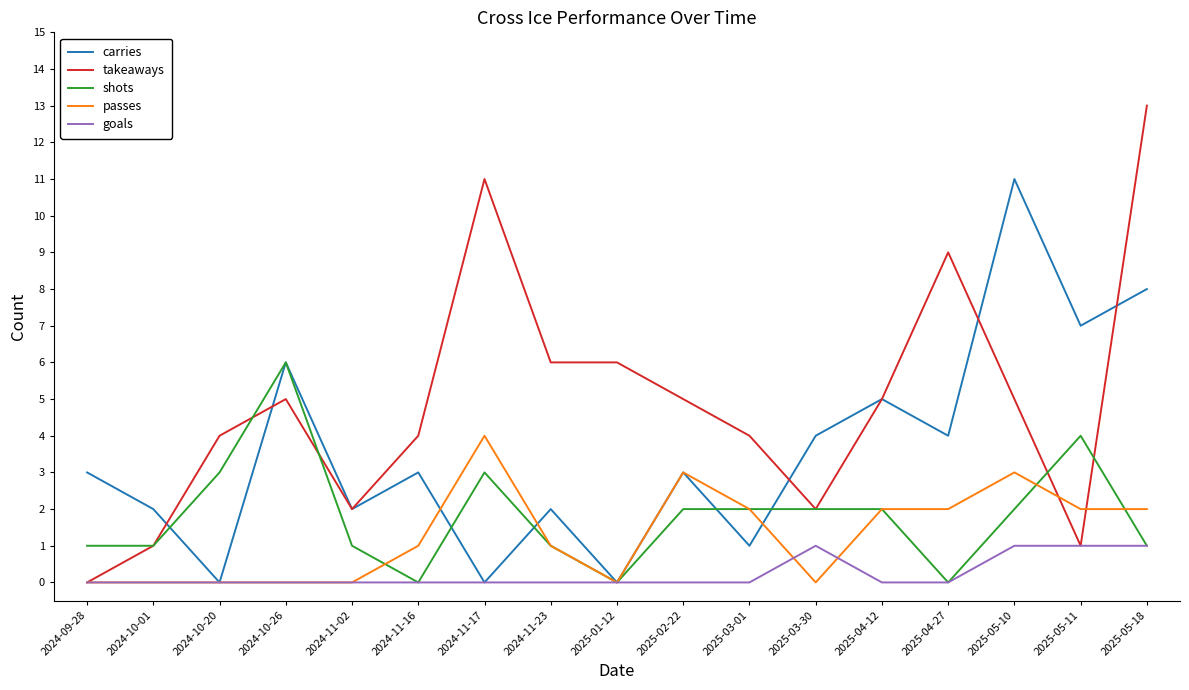

What is the maximum value for passes?

4